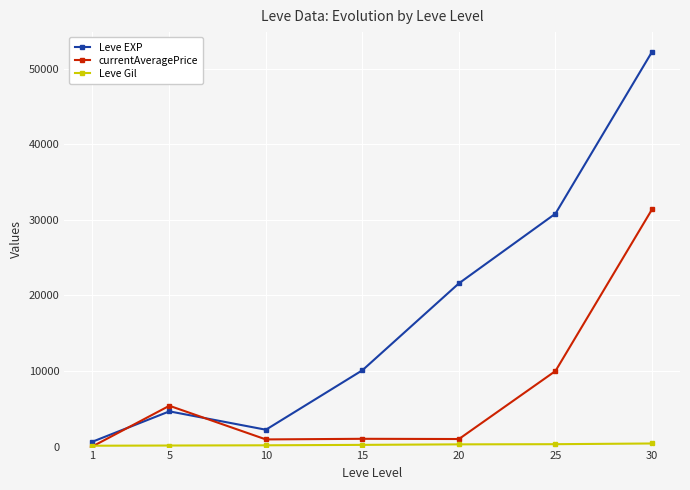

Which series has the largest total across all categories?

Leve EXP